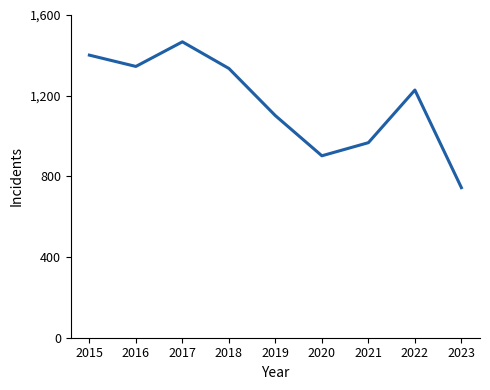

Which category has the highest value across all series?

2017